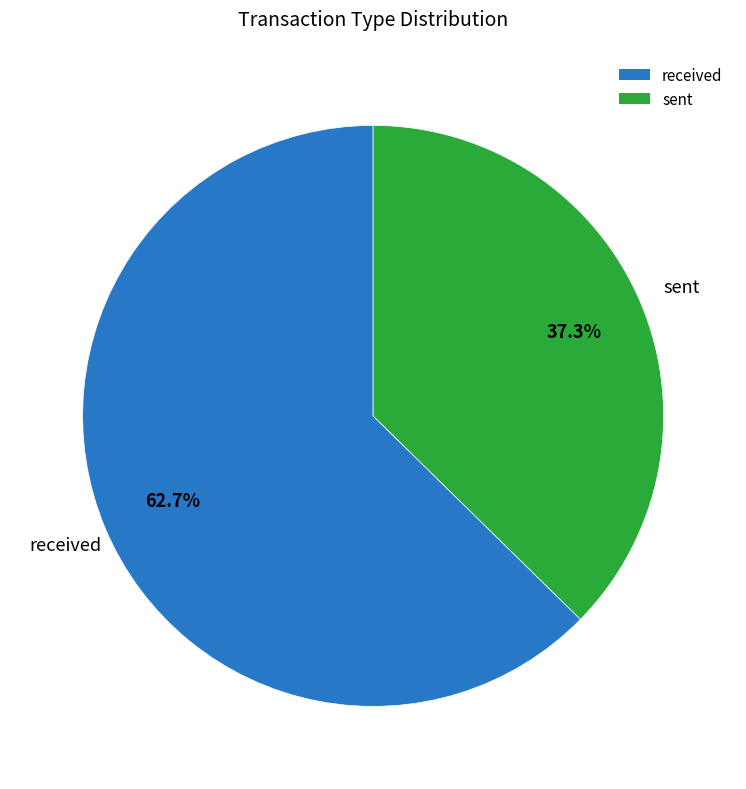

To the nearest percent, what portion does received represent?

63%